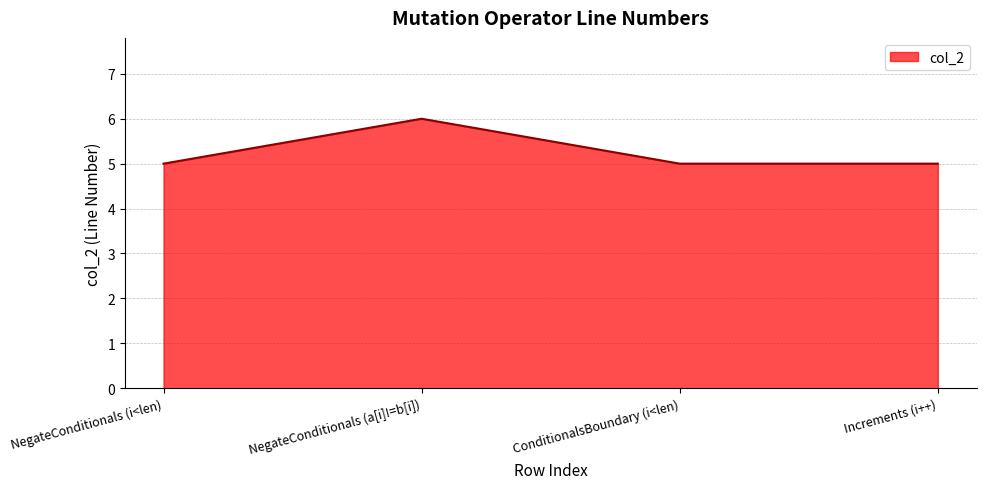

The value at ConditionalsBoundary (i<len) is 2. True or false?

False